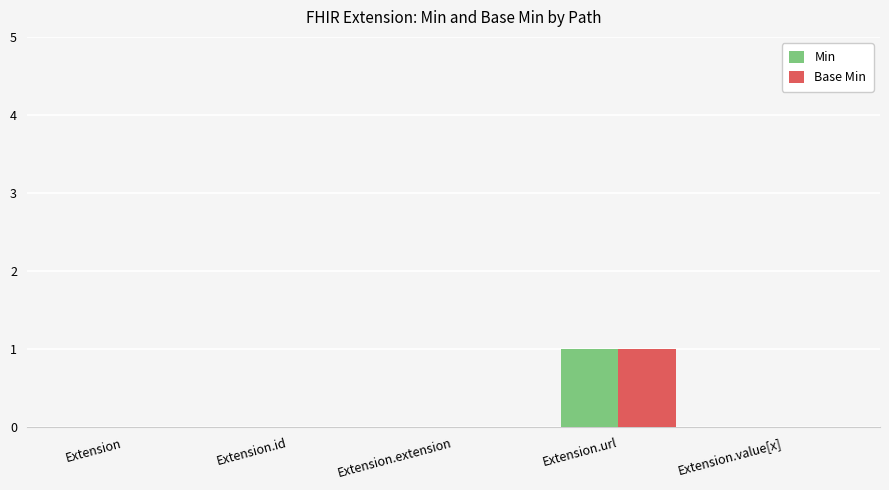

How many data points does each series have?

5